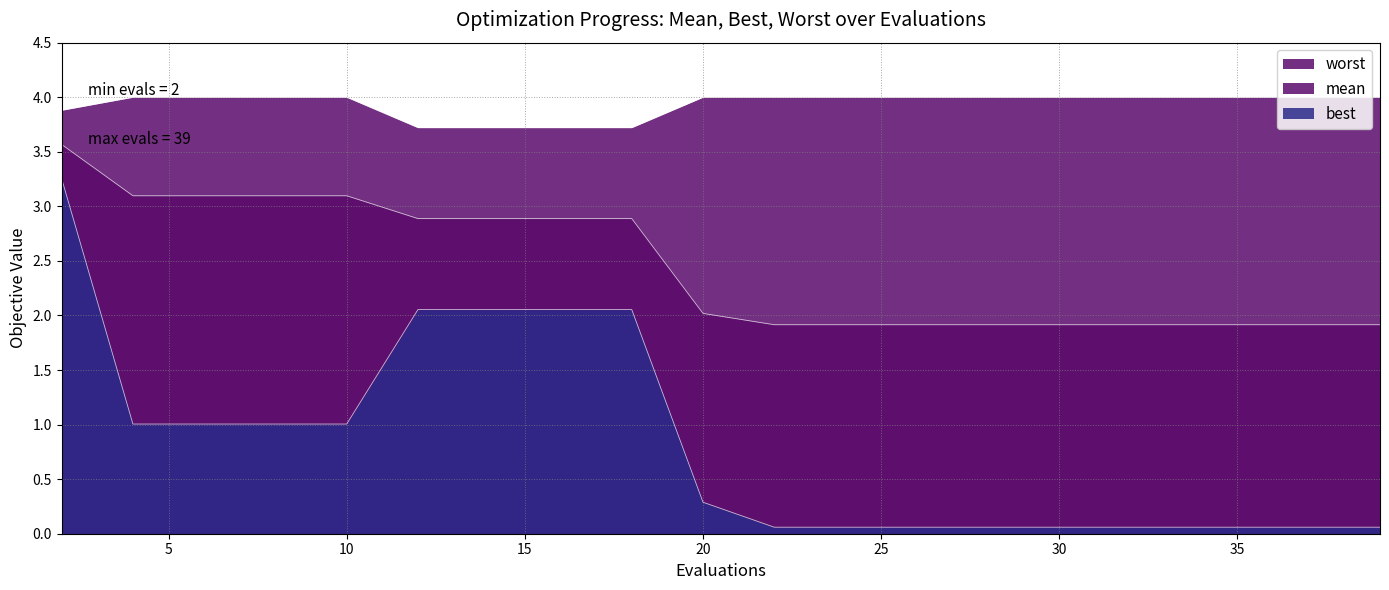

The best series shows 0.5 at 10. True or false?

False